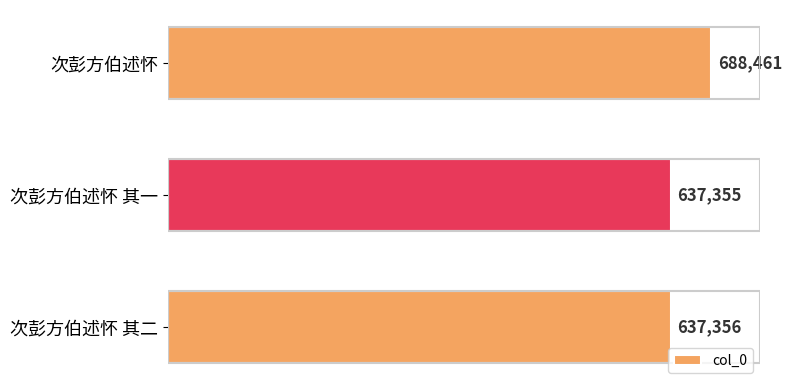

Rank the categories by value from lowest to highest.

次彭方伯述怀 其一, 次彭方伯述怀 其二, 次彭方伯述怀